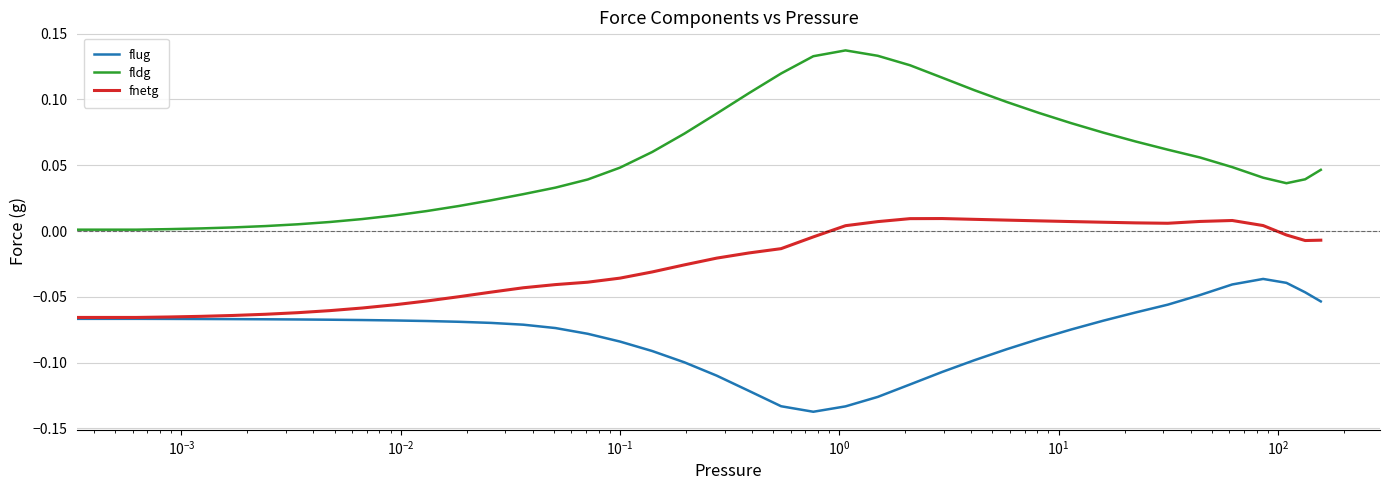

True or false: fldg and flug intersect in this chart.

False